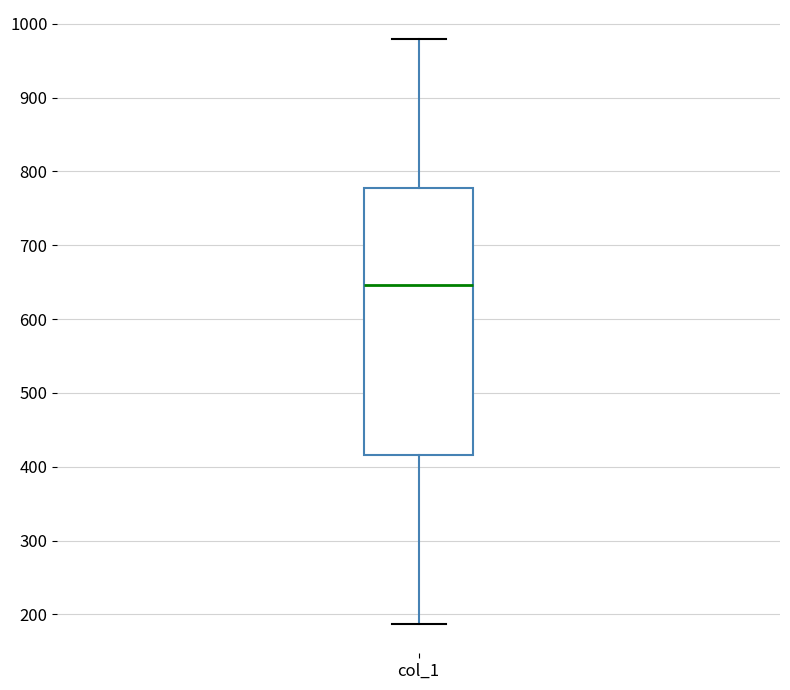

Transcribe this box plot: give where the median line is, the range the box spans, and where the two whiskers end, as read against the y-axis. The values are not printed on the chart, so give them approximately, as read against the axis.

median 650, box 420 to 780, whiskers 190 to 980